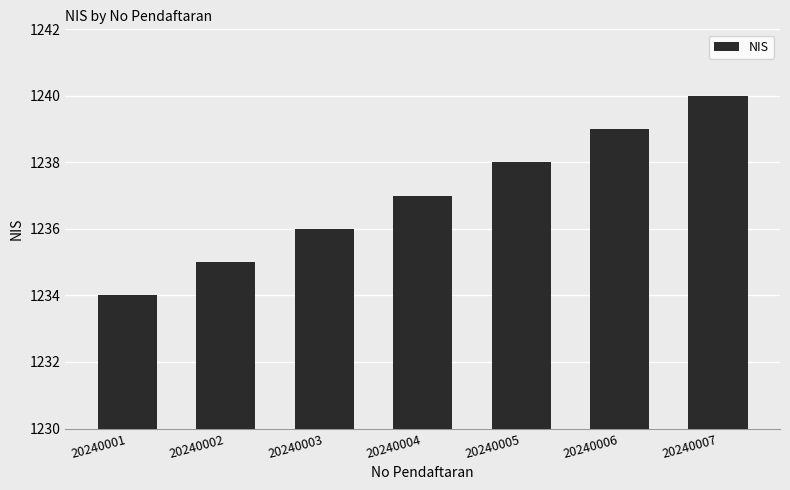

Reading left to right, extract all data points from this chart.

1234	1235	1236	1237	1238	1239	1240